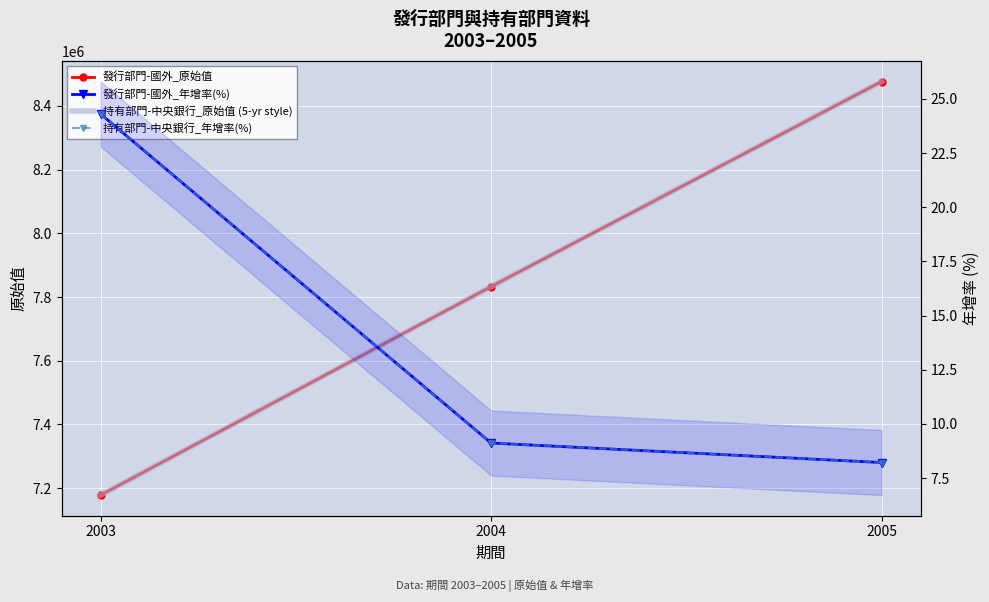

What is the total value across all series at 2004?

15665506.2